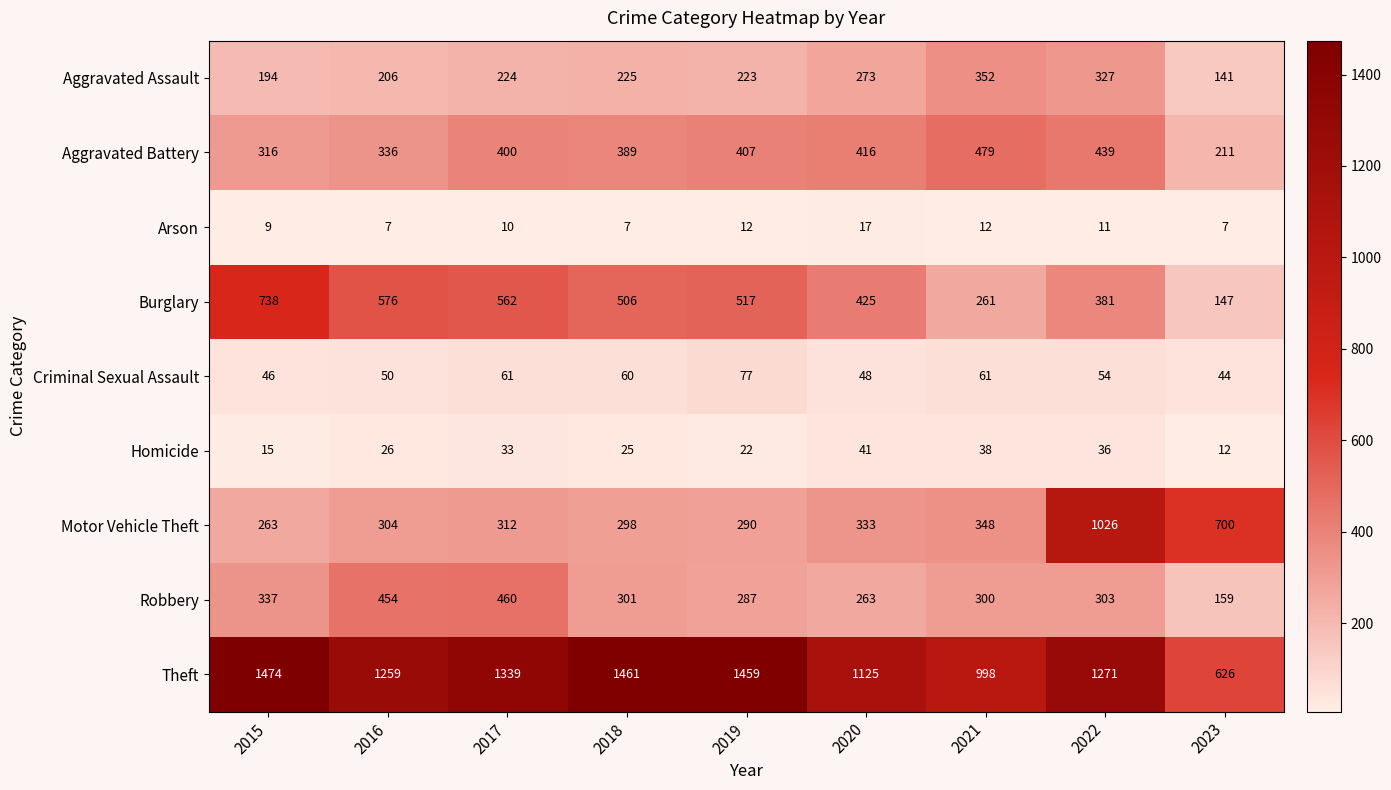

What is the sum of all Theft values?

11012